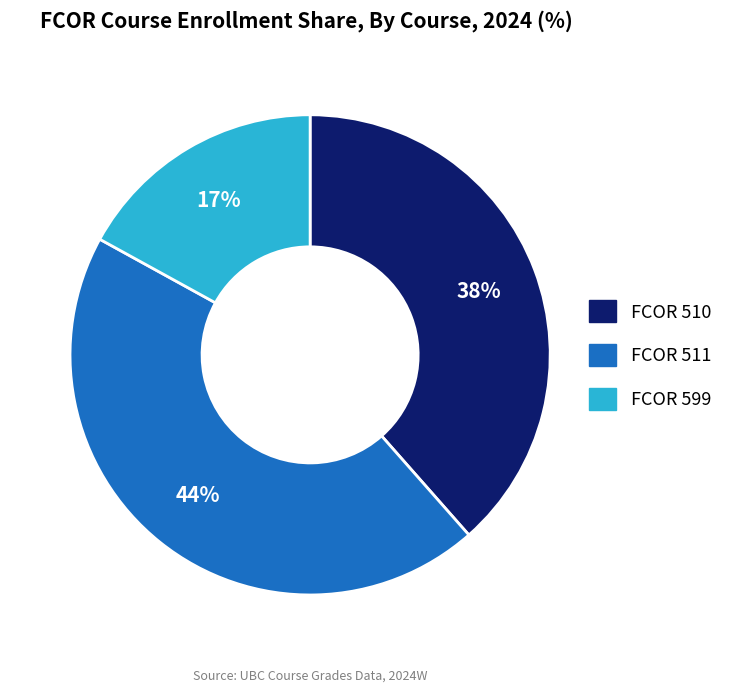

How many slices are in this pie chart?

3